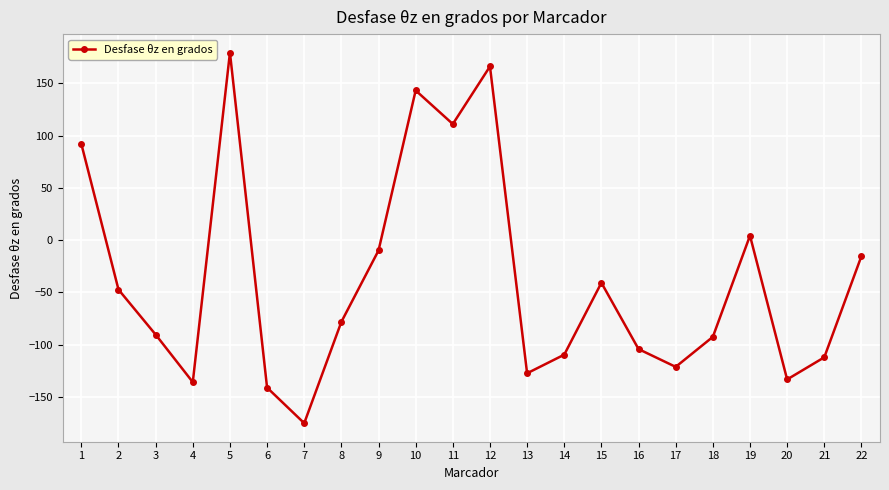

Does the chart display data point markers on the line(s)?

Yes